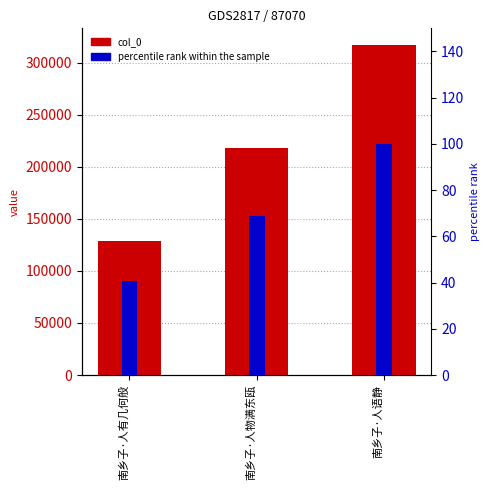

How many data points in percentile rank within the sample are less than 68?

1